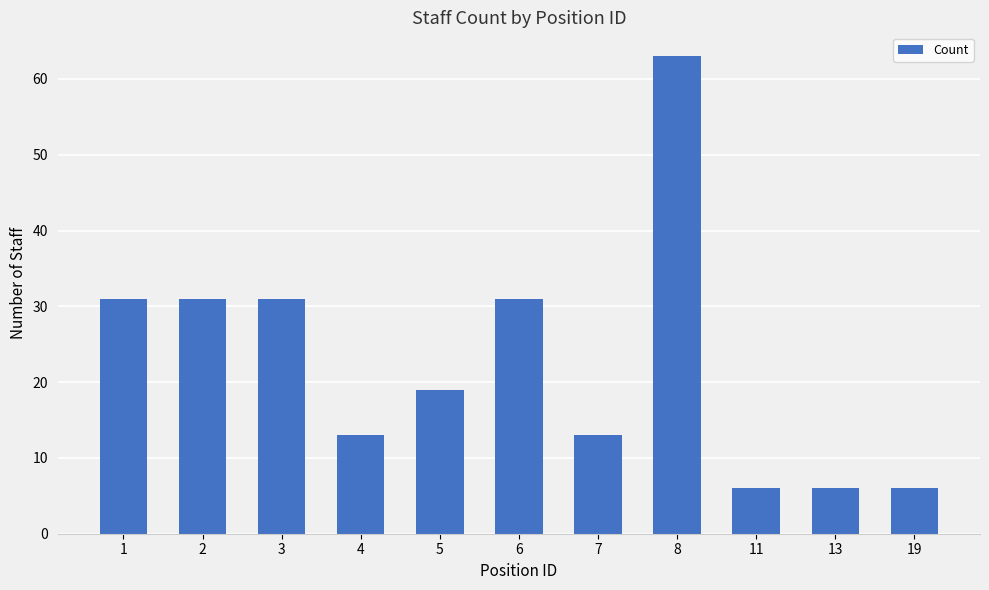

Does the chart contain any negative values?

No